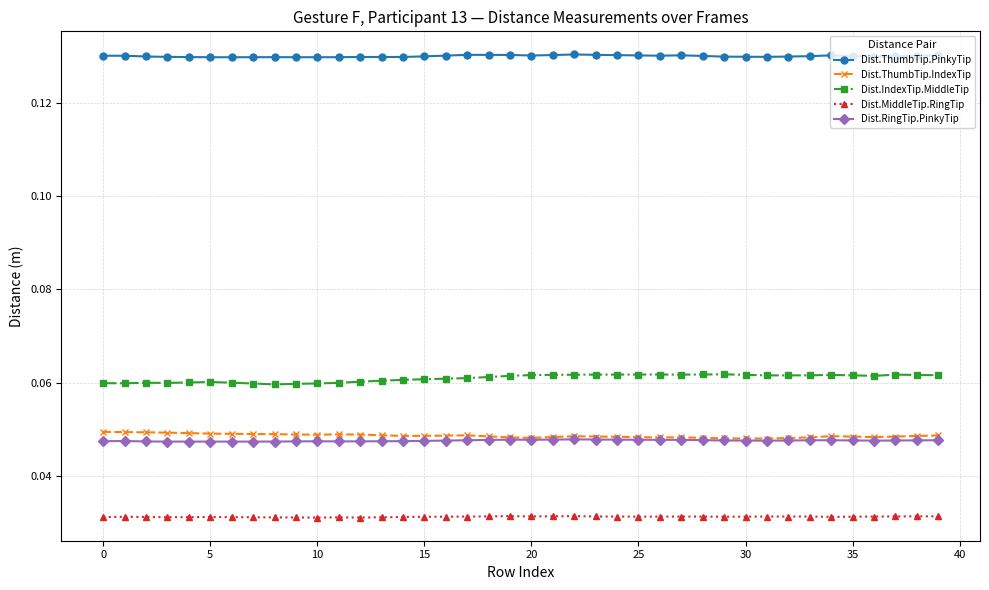

At how many categories does at least one series exceed 0?

40